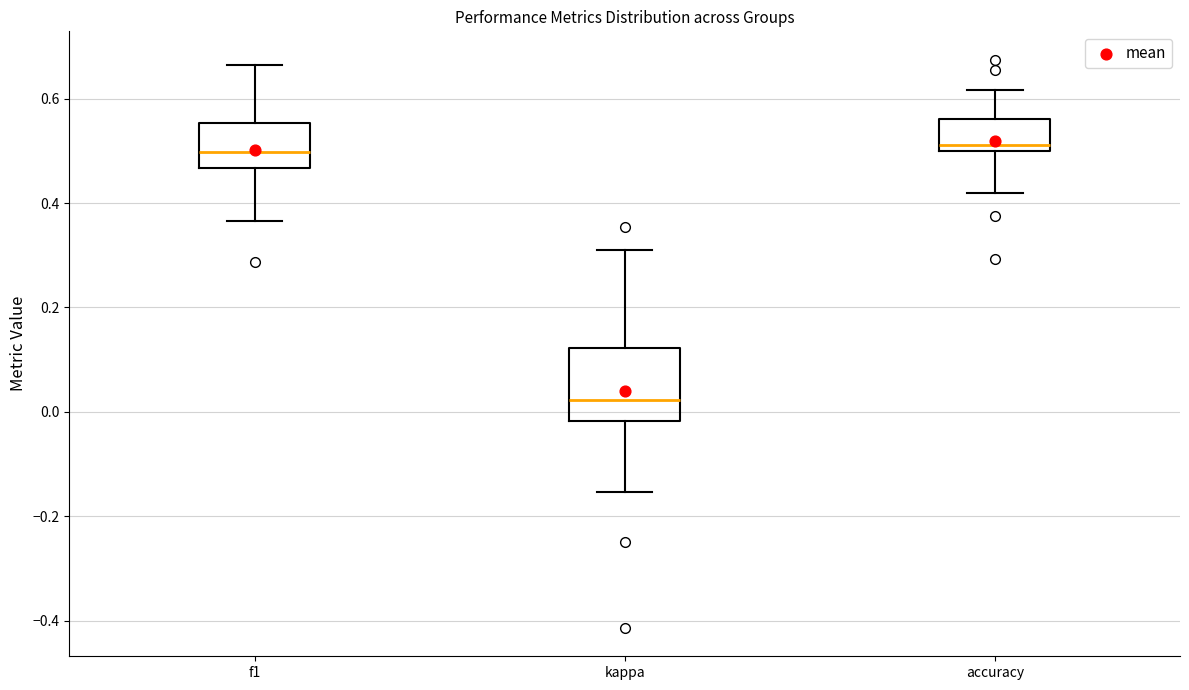

Comparing the boxes themselves (not the whiskers), which one is the tallest?

kappa